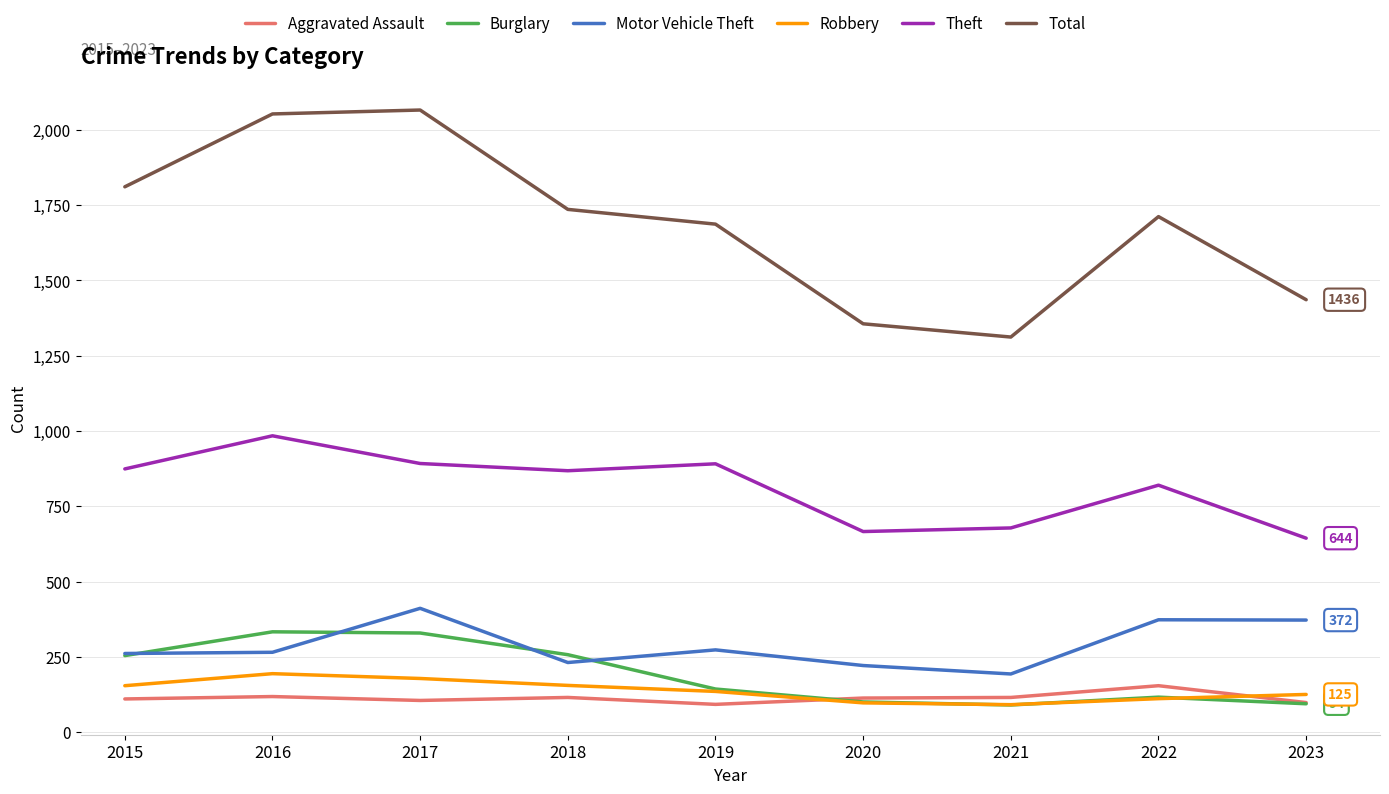

True or false: Robbery has a value of 154 at 2015.

True